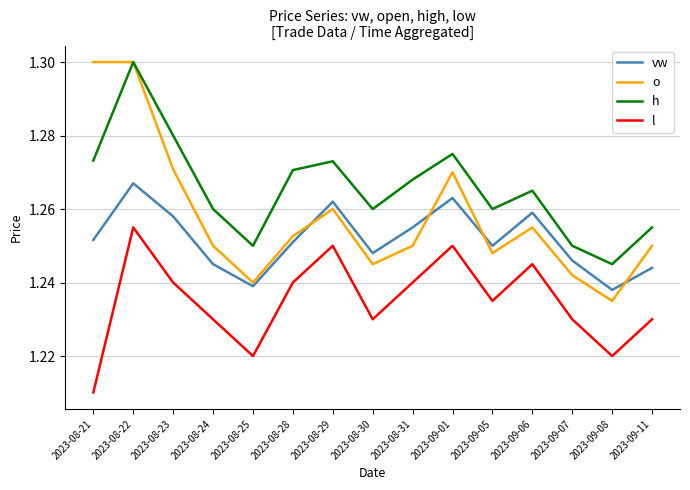

Which series has the widest spread of values?

o